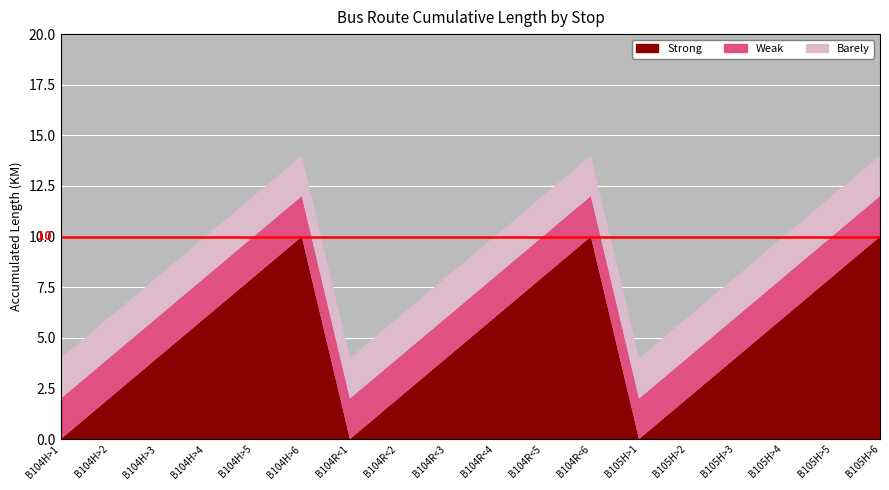

Reading right to left, transcribe all the data shown in this chart.

Strong: B105H>6=10	B105H>5=8	B105H>4=6	B105H>3=4	B105H>2=2	B105H>1=0	B104R<6=10	B104R<5=8	B104R<4=6	B104R<3=4	B104R<2=2	B104R<1=0	B104H>6=10	B104H>5=8	B104H>4=6	B104H>3=4	B104H>2=2	B104H>1=0
Weak: B105H>6=12	B105H>5=10	B105H>4=8	B105H>3=6	B105H>2=4	B105H>1=2	B104R<6=12	B104R<5=10	B104R<4=8	B104R<3=6	B104R<2=4	B104R<1=2	B104H>6=12	B104H>5=10	B104H>4=8	B104H>3=6	B104H>2=4	B104H>1=2
Barely: B105H>6=14	B105H>5=12	B105H>4=10	B105H>3=8	B105H>2=6	B105H>1=4	B104R<6=14	B104R<5=12	B104R<4=10	B104R<3=8	B104R<2=6	B104R<1=4	B104H>6=14	B104H>5=12	B104H>4=10	B104H>3=8	B104H>2=6	B104H>1=4